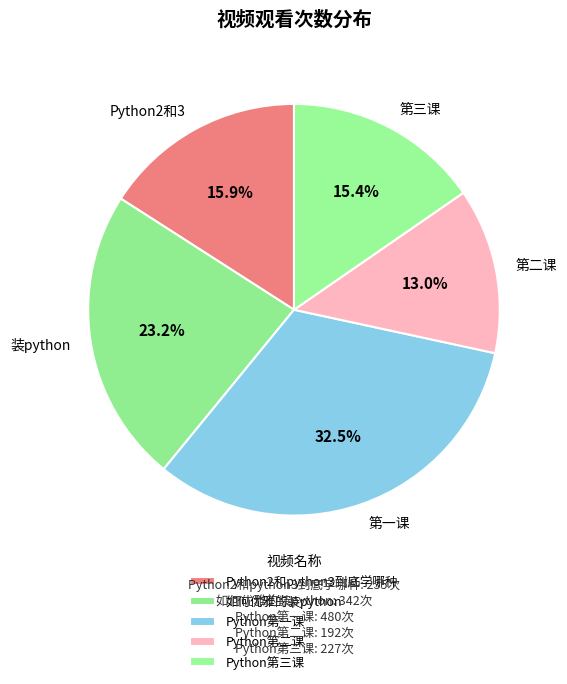

How many slices are in this pie chart?

5